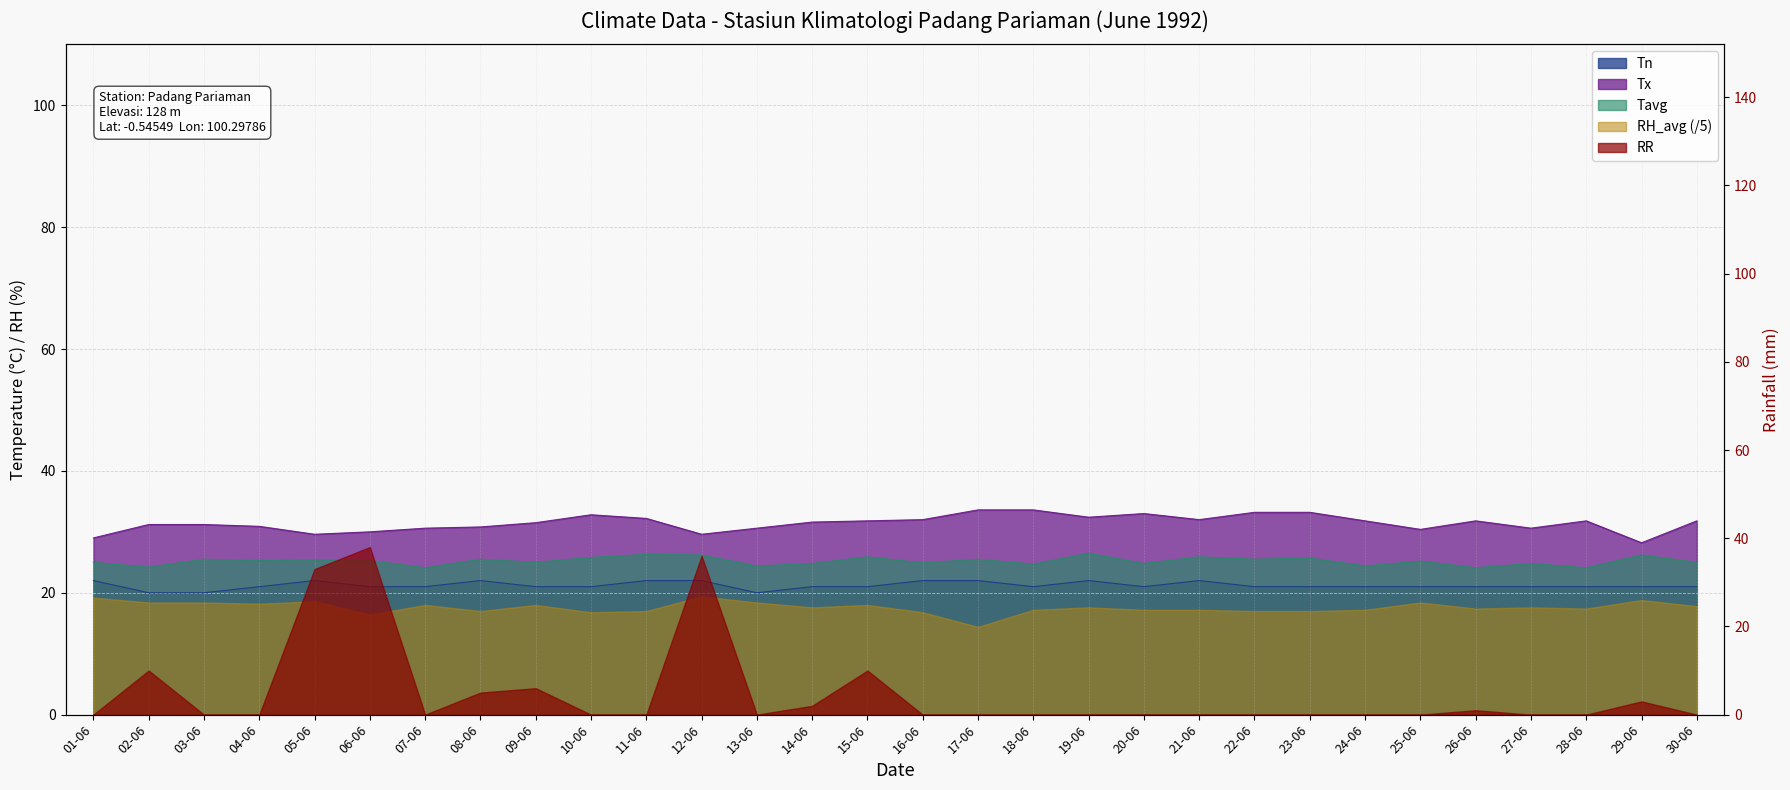

At which label is Tn closest to 21?

04-06